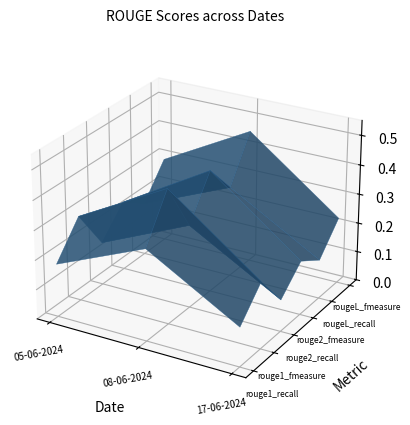

Reading right to left, transcribe all the data shown in this chart.

rouge1_recall: 0.1	0.3	0.2
rouge1_fmeasure: 0.2	0.5	0.3
rouge2_recall: 0.1	0.3	0.1
rouge2_fmeasure: 0.2	0.4	0.2
rougeL_recall: 0.1	0.3	0.2
rougeL_fmeasure: 0.2	0.5	0.3